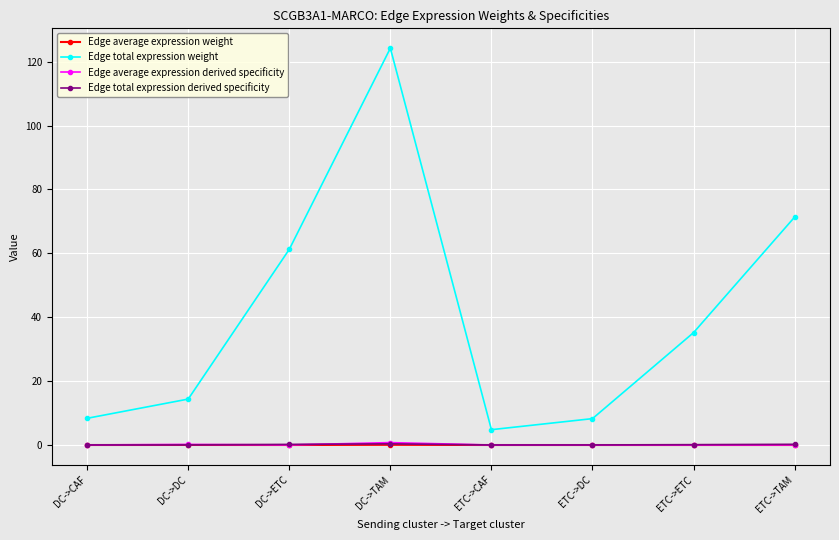

What are all the series names shown in the legend?

Edge average expression weight, Edge total expression weight, Edge average expression derived specificity, Edge total expression derived specificity